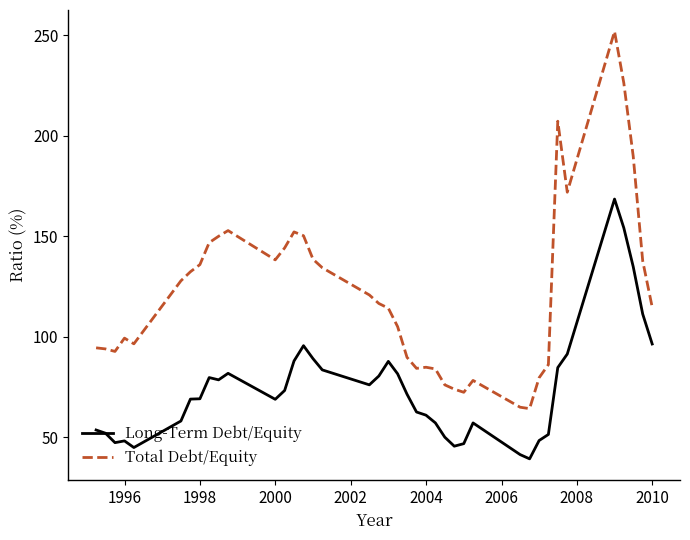

What is the difference between the maximum and minimum values in the Long-Term Debt/Equity series?

129.3